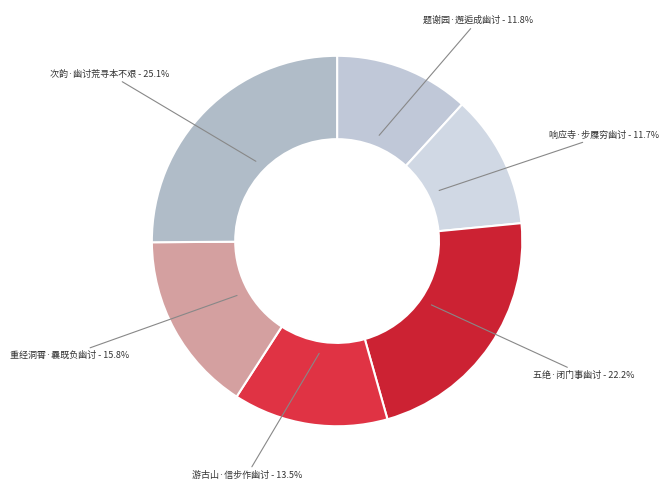

How many slices are in this pie chart?

6